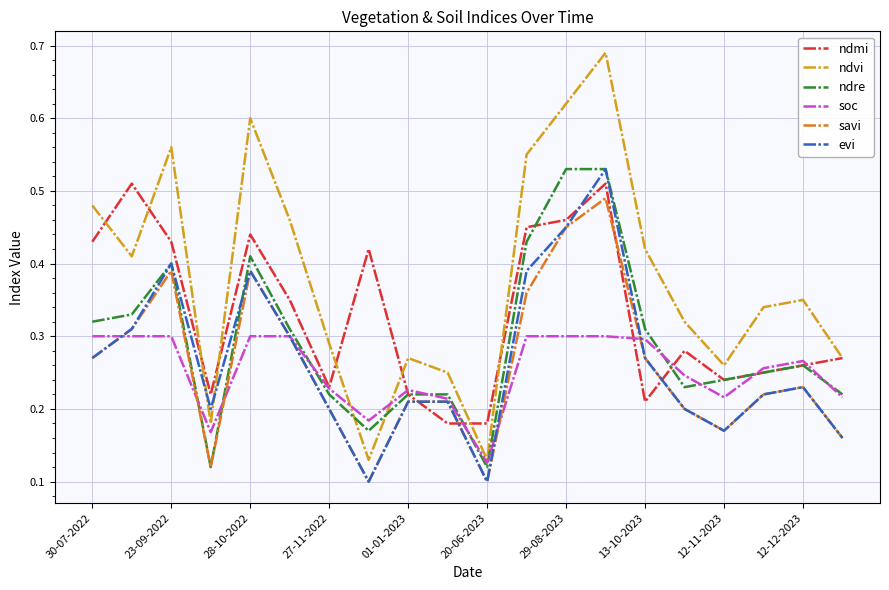

How many ndmi values are between 0 and 1?

20